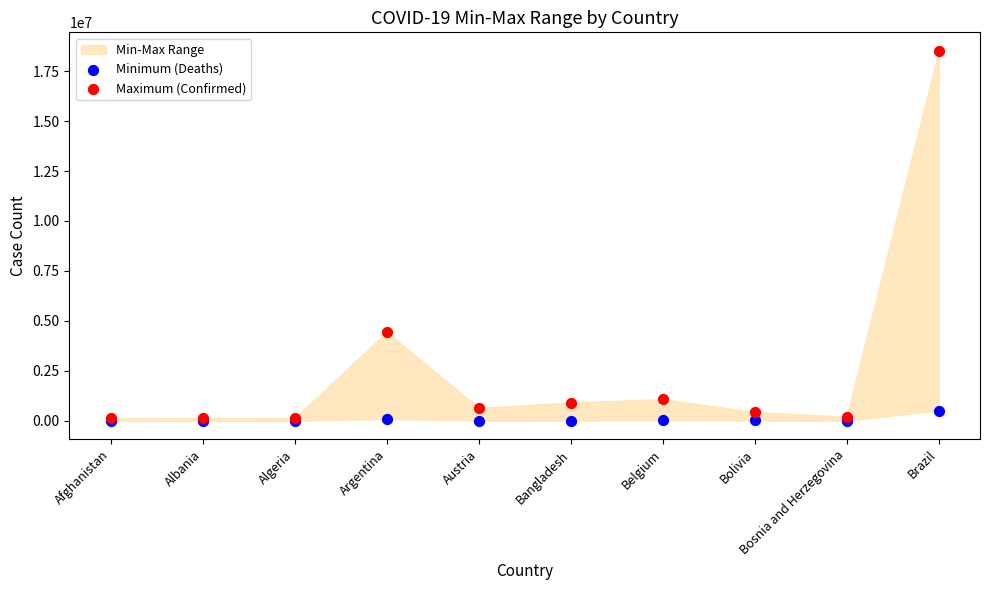

In the Maximum (Confirmed) series, what Y value is closest to 9315982?

4447701